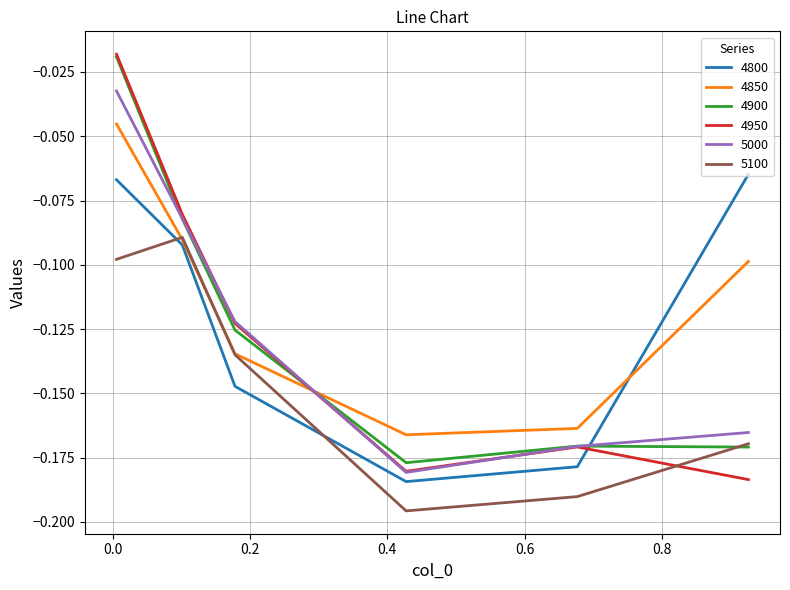

Which series ends up on top after the final intersection of 4850 and 4900?

4850